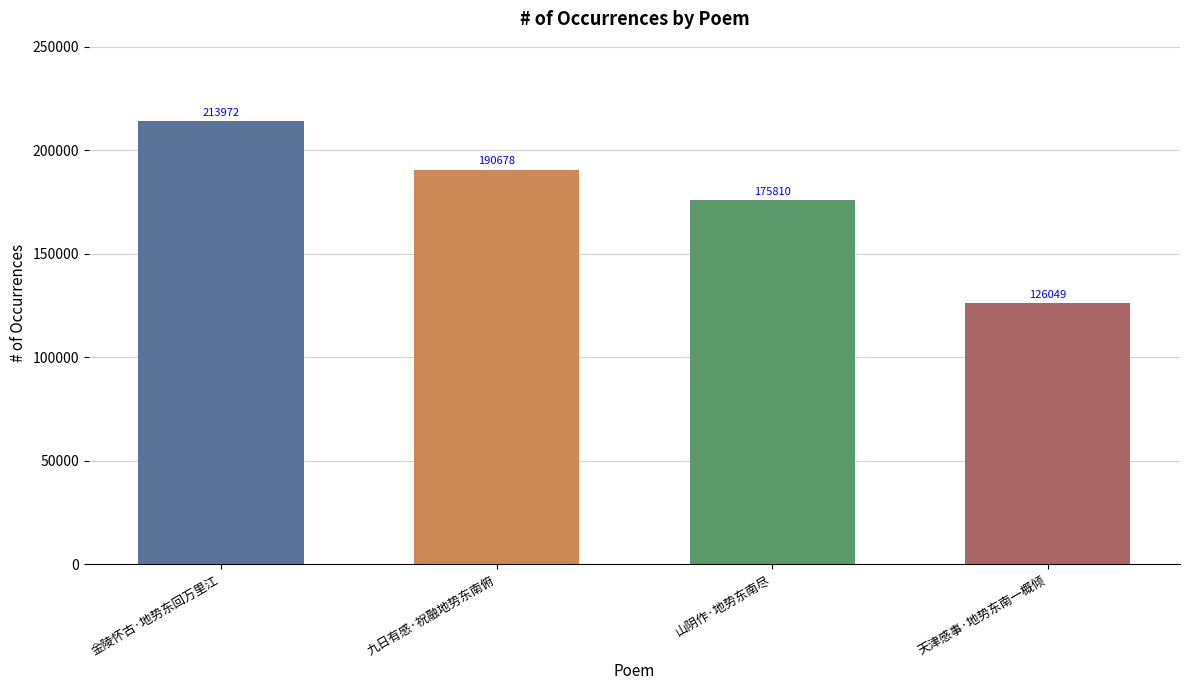

Which has a higher value, 九日有感·祝融地势东南俯 or 山阴作·地势东南尽?

九日有感·祝融地势东南俯